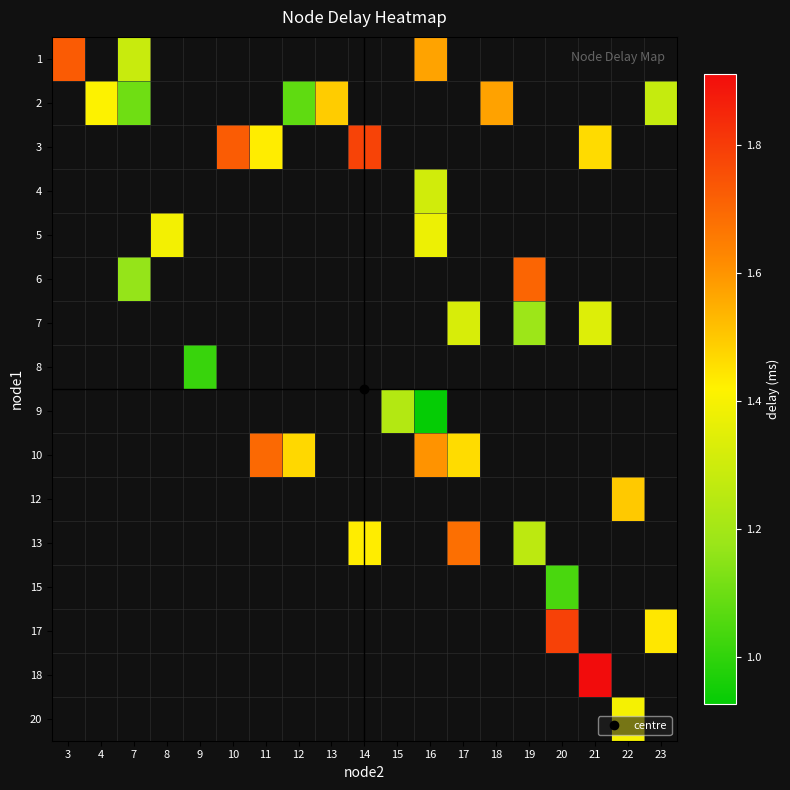

At how many categories does at least one series exceed 1?

19